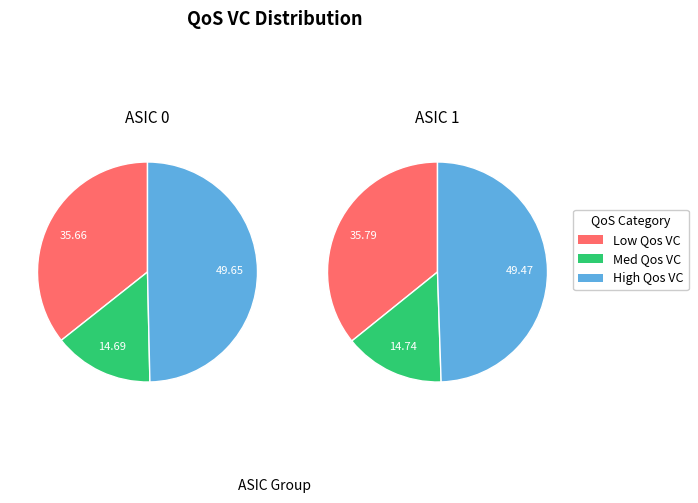

Does 20 account for over 50% of the chart?

No